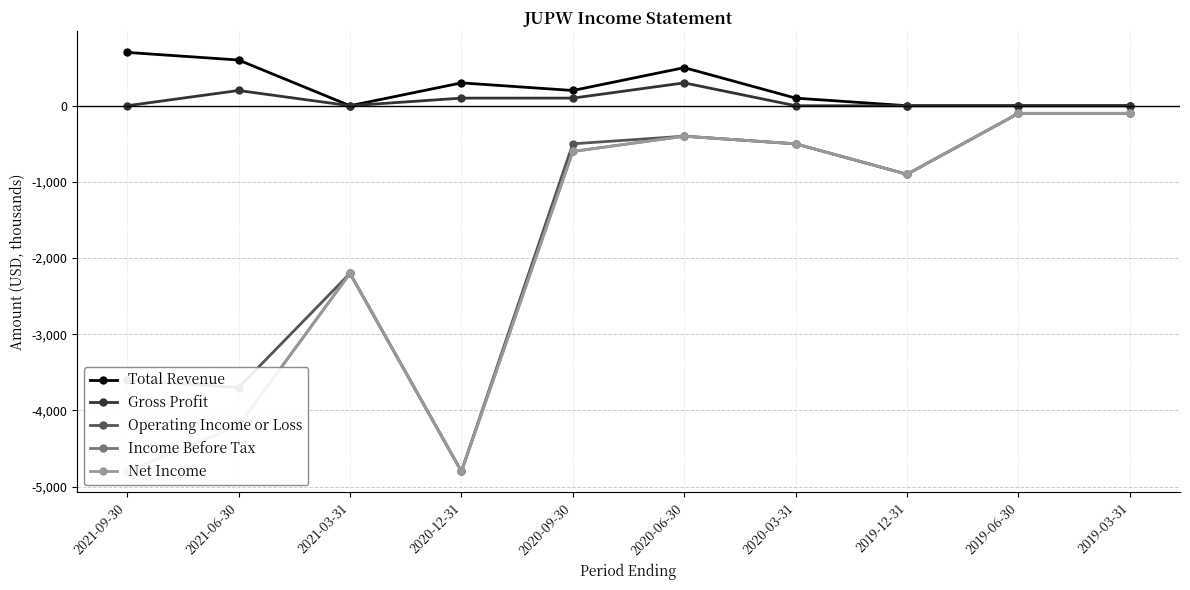

How many series are shown in this chart?

5